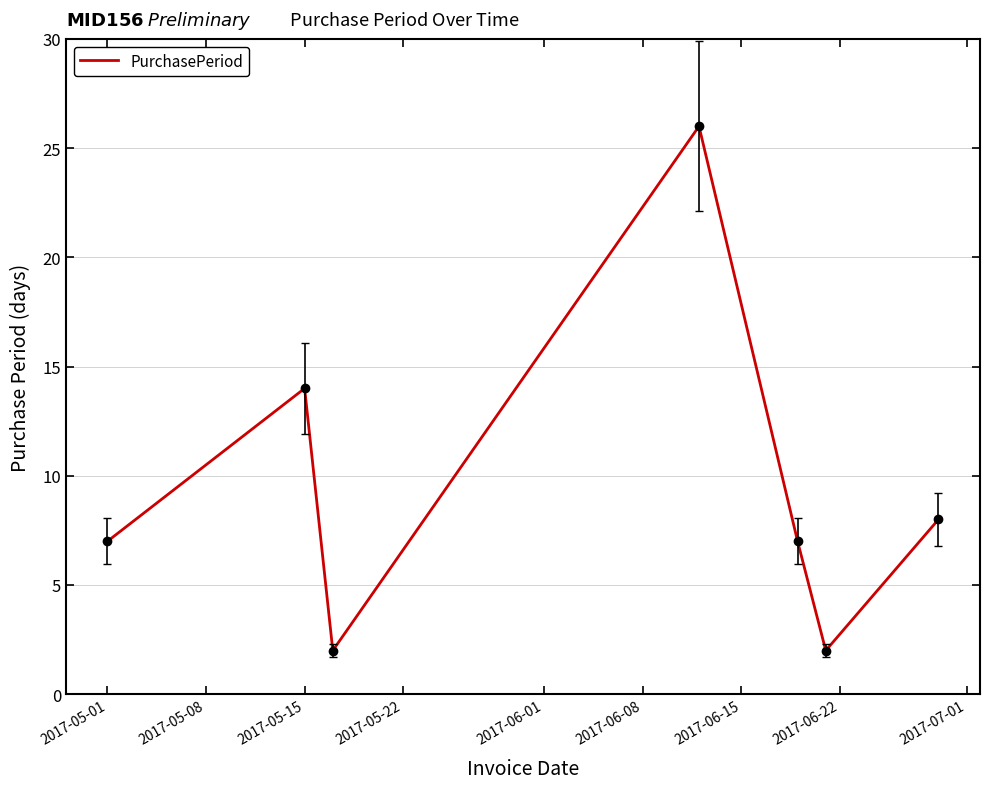

What is the maximum value shown in the chart?

26